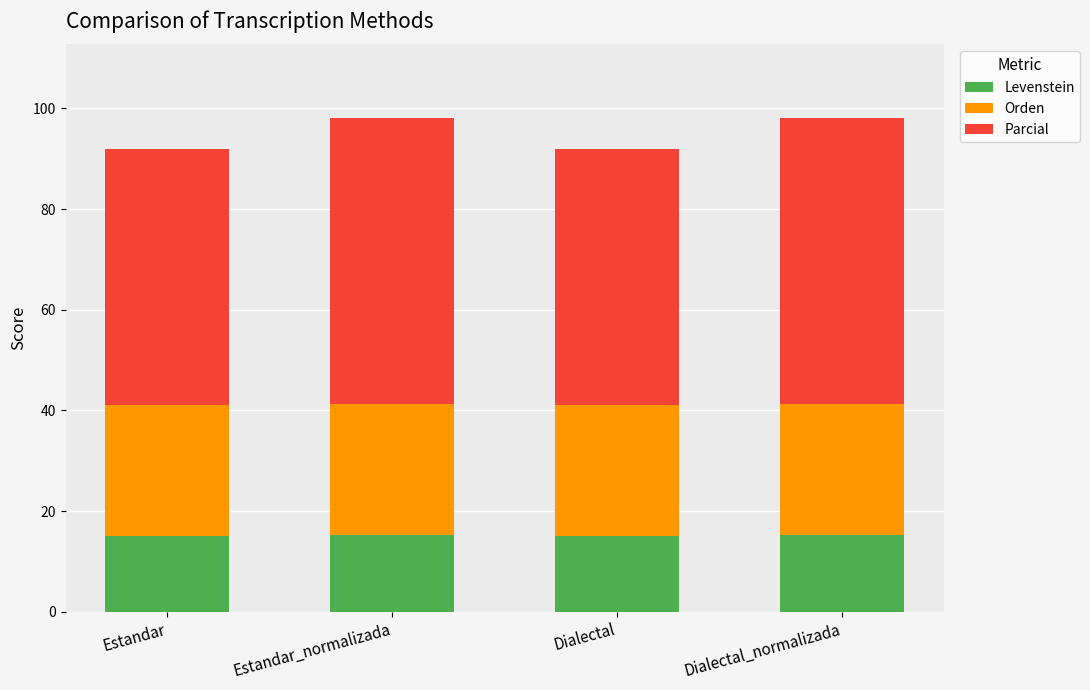

What are all the series names shown in the legend?

Levenstein, Orden, Parcial